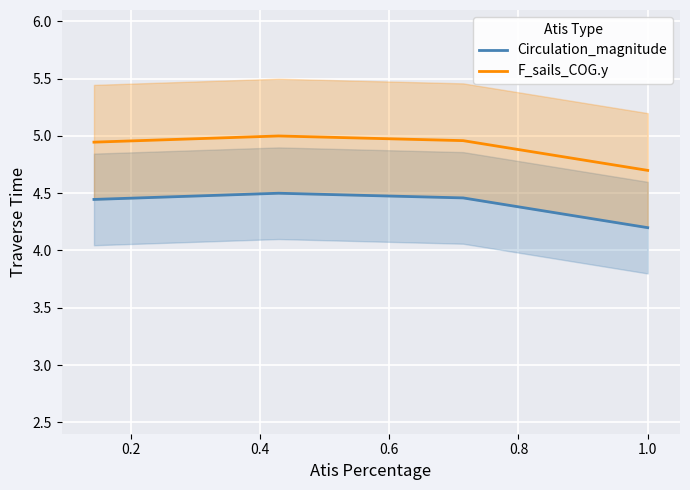

Which series has the largest total across all categories?

F_sails_COG.y